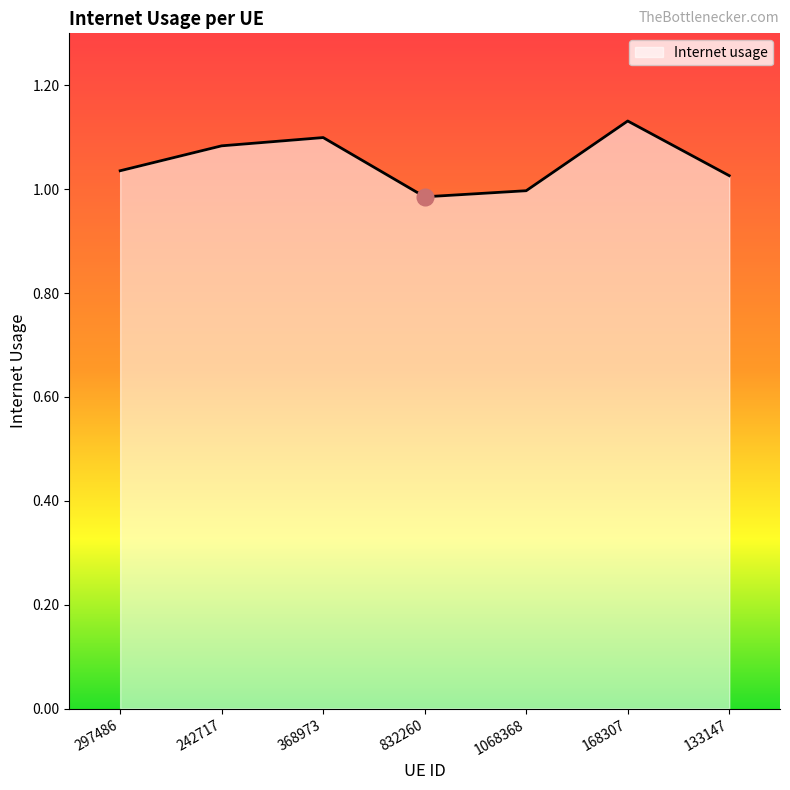

At which label does the data first exceed 1?

297486